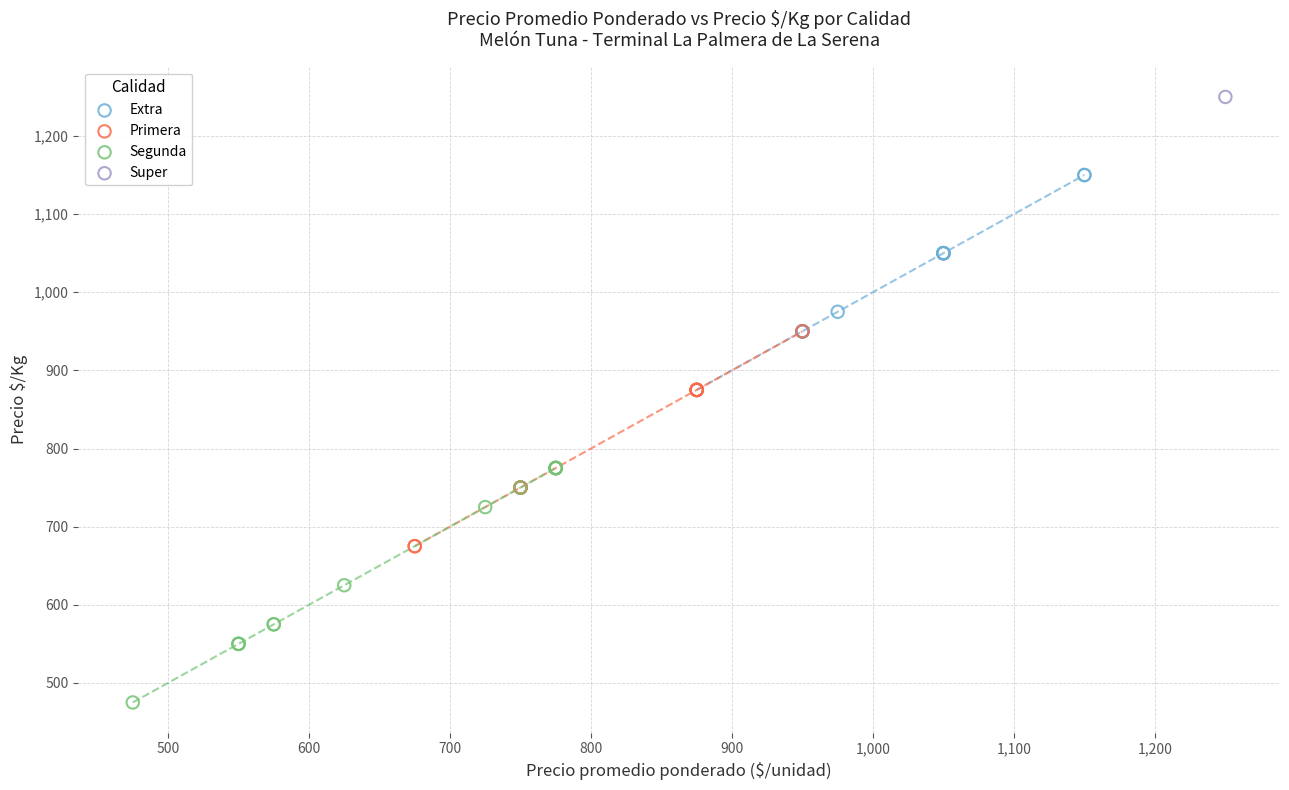

Which series reaches the maximum Y coordinate?

Super